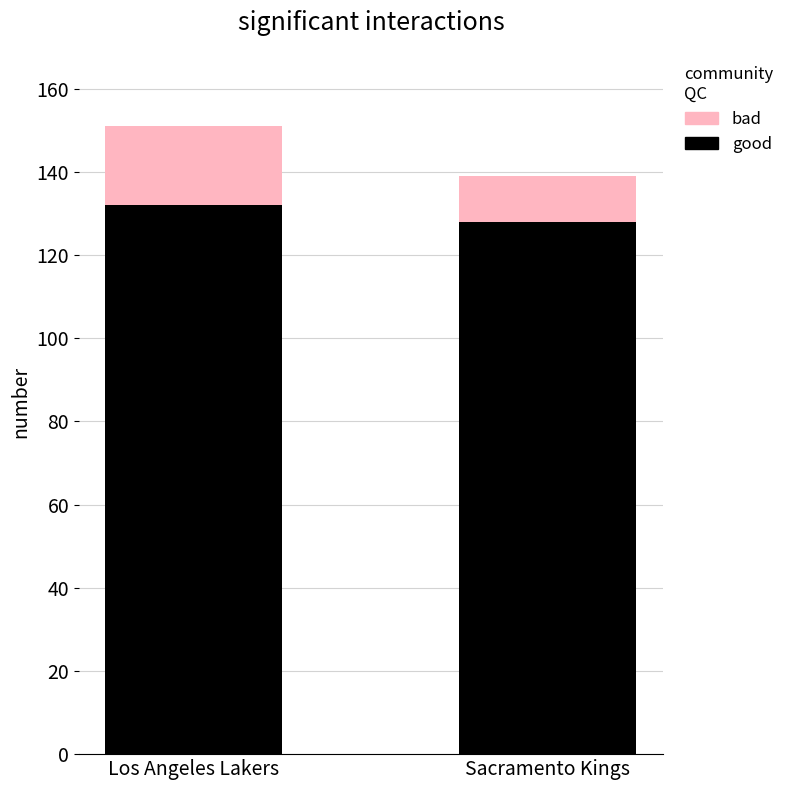

What is the difference between the good values at Sacramento Kings and Los Angeles Lakers?

4